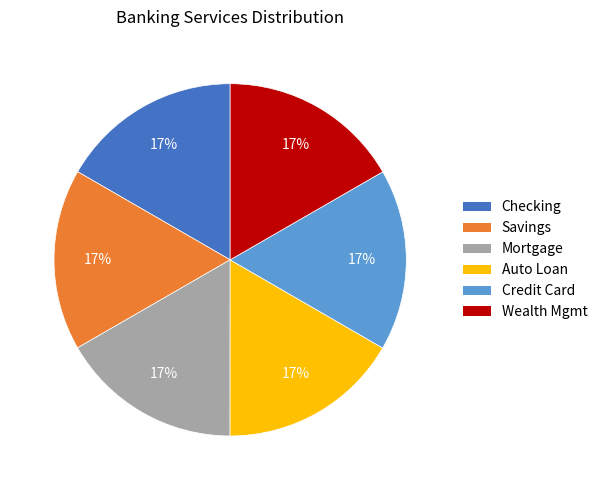

Is there a majority slice in this chart?

No